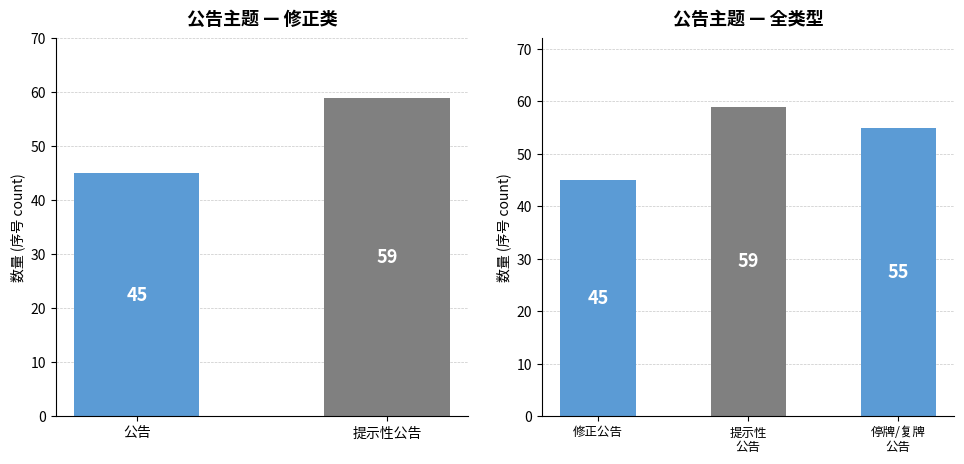

Are the bars grouped side by side (vs. stacked)?

No